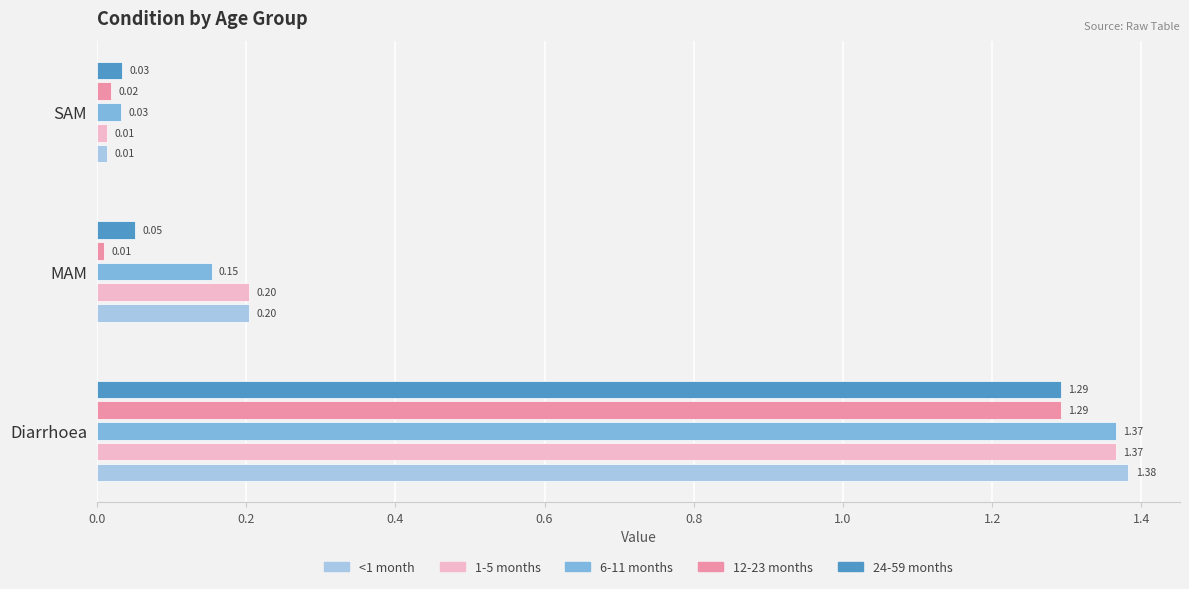

At which category does the chart reach its peak across all series?

Diarrhoea